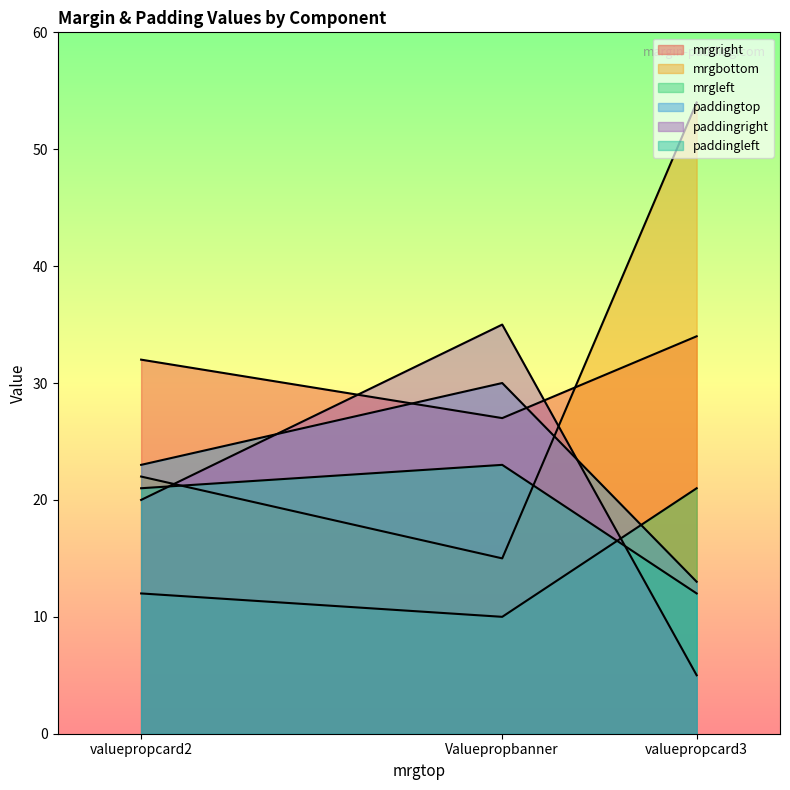

Reading right to left, transcribe all the data shown in this chart.

mrgright: valuepropcard3=34	valuepropcard2=32	Valuepropbanner=27
mrgbottom: valuepropcard3=54	valuepropcard2=22	Valuepropbanner=15
mrgleft: valuepropcard3=21	valuepropcard2=12	Valuepropbanner=10
paddingtop: valuepropcard3=13	valuepropcard2=23	Valuepropbanner=30
paddingright: valuepropcard3=5	valuepropcard2=20	Valuepropbanner=35
paddingleft: valuepropcard3=12	valuepropcard2=21	Valuepropbanner=23